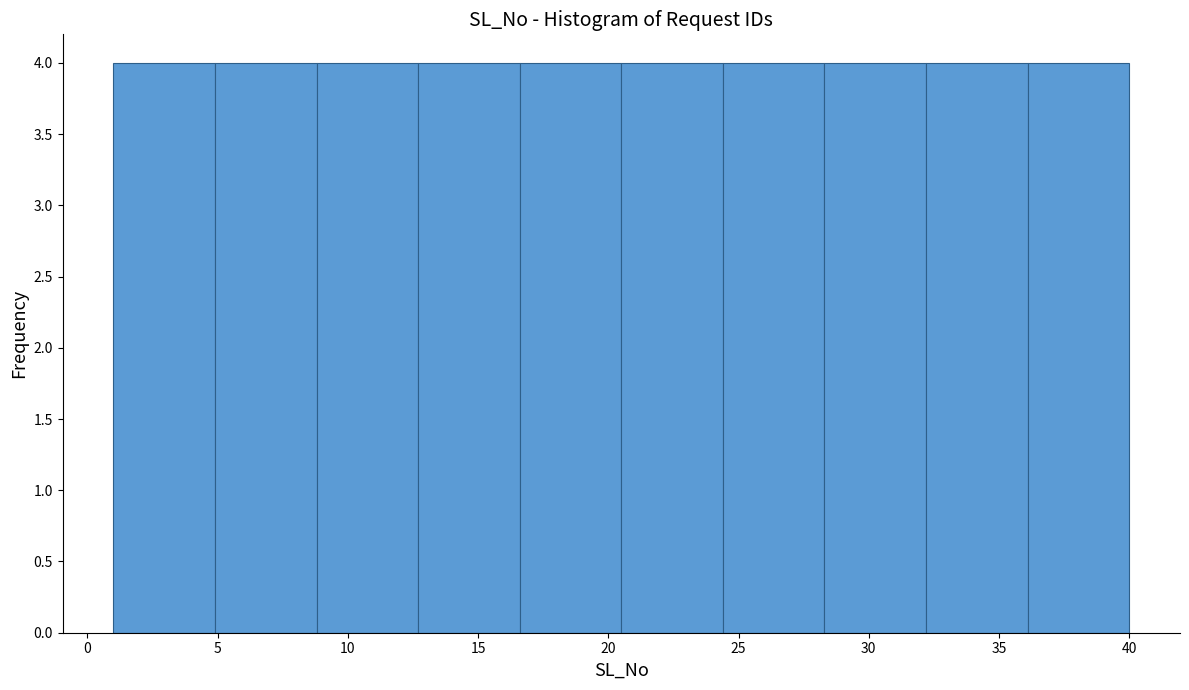

Reading left to right, transcribe this chart: for each bar, give the range it covers on the x-axis and its height. Neither the bar edges nor the heights are printed on the chart, so give them approximately, as read against the axes.

1.0 to 4.9: 4
4.9 to 8.8: 4
8.8 to 12.7: 4
12.7 to 16.6: 4
16.6 to 20.5: 4
20.5 to 24.4: 4
24.4 to 28.3: 4
28.3 to 32.2: 4
32.2 to 36.1: 4
36.1 to 40.0: 4